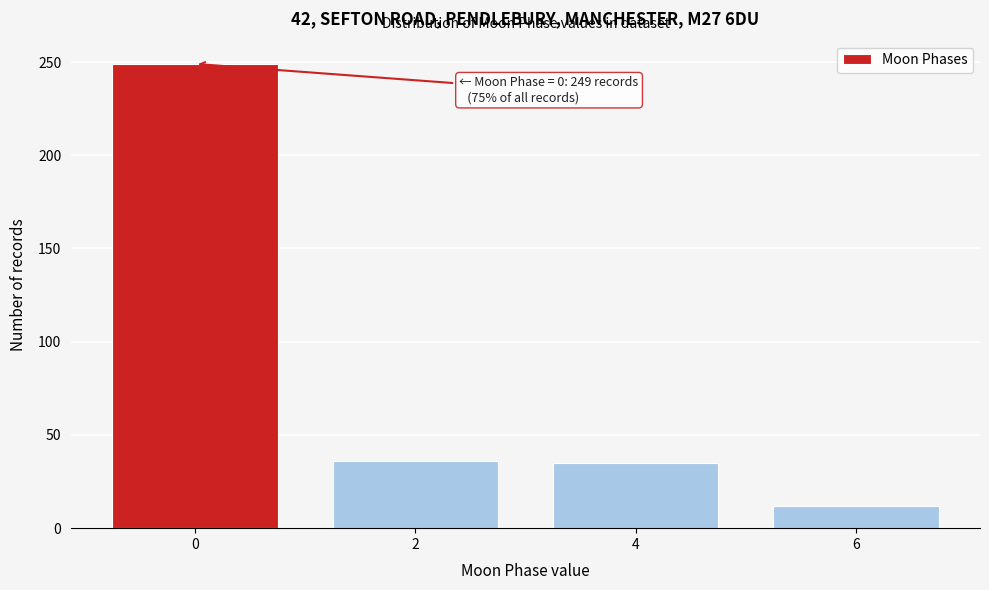

Which category has the lowest value across all series?

6